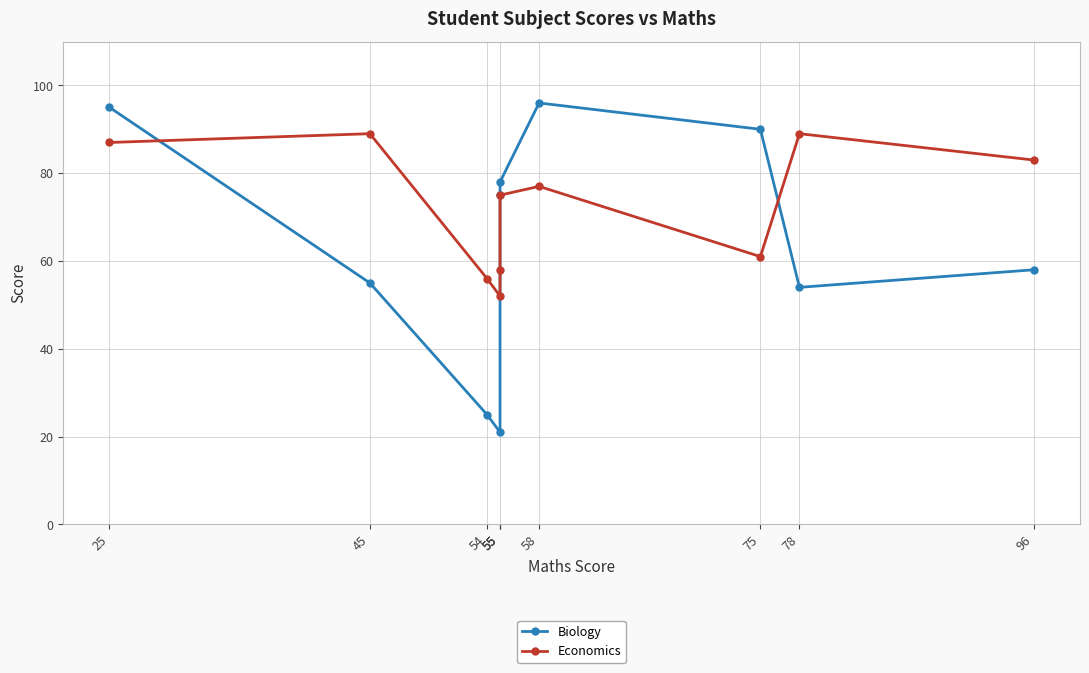

Reading left to right, list all the values displayed in this chart.

Biology: 25=95	45=55	54=25	55=21	55=75	55=78	58=96	75=90	78=54	96=58
Economics: 25=87	45=89	54=56	55=52	55=58	55=75	58=77	75=61	78=89	96=83